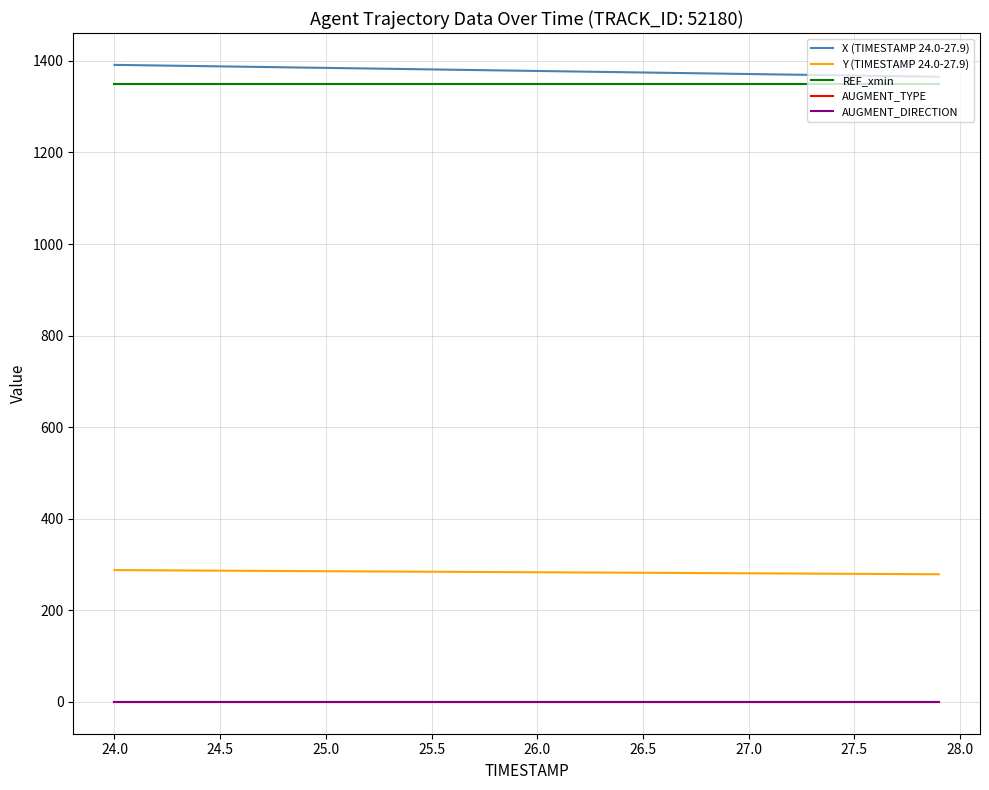

Does the chart display data point markers on the line(s)?

No